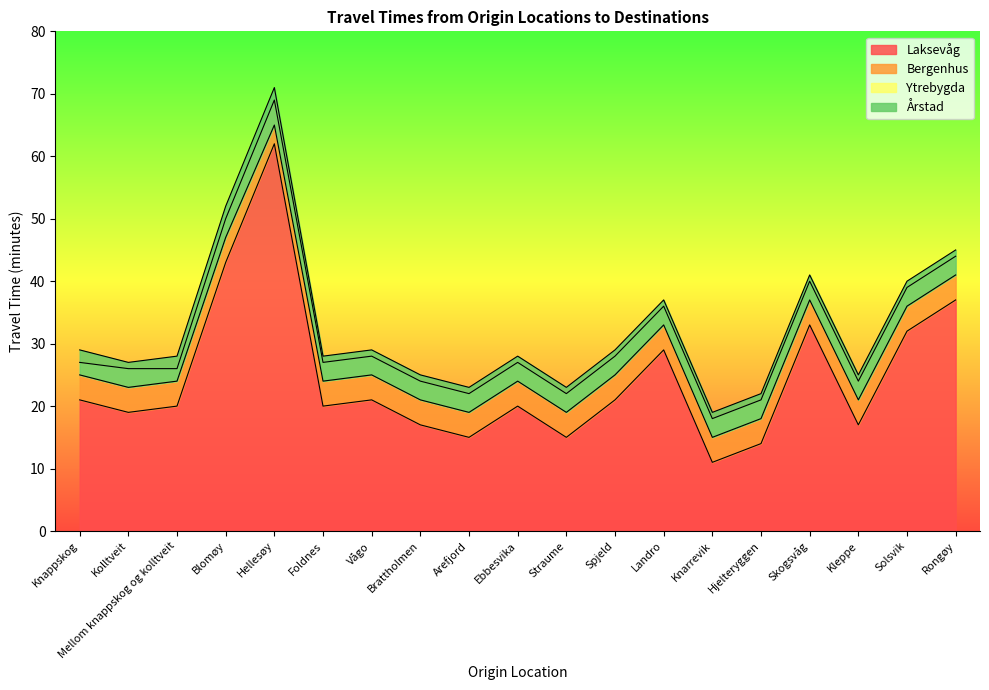

List the labels in order of Ytrebygda value, smallest first.

Knarrevik, Hjelteryggen, Arefjord, Straume, Brattholmen, Kleppe, Kolltveit, Mellom knappskog og kolltveit, Foldnes, Ebbesvika, Knappskog, Vågo, Spjeld, Landro, Solsvik, Skogsvåg, Rongøy, Blomøy, Hellesøy